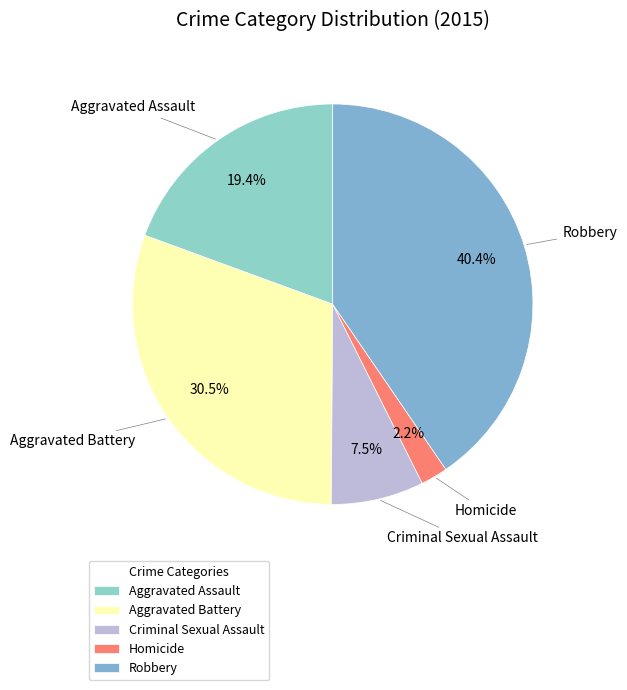

Which slice is the smallest?

Homicide